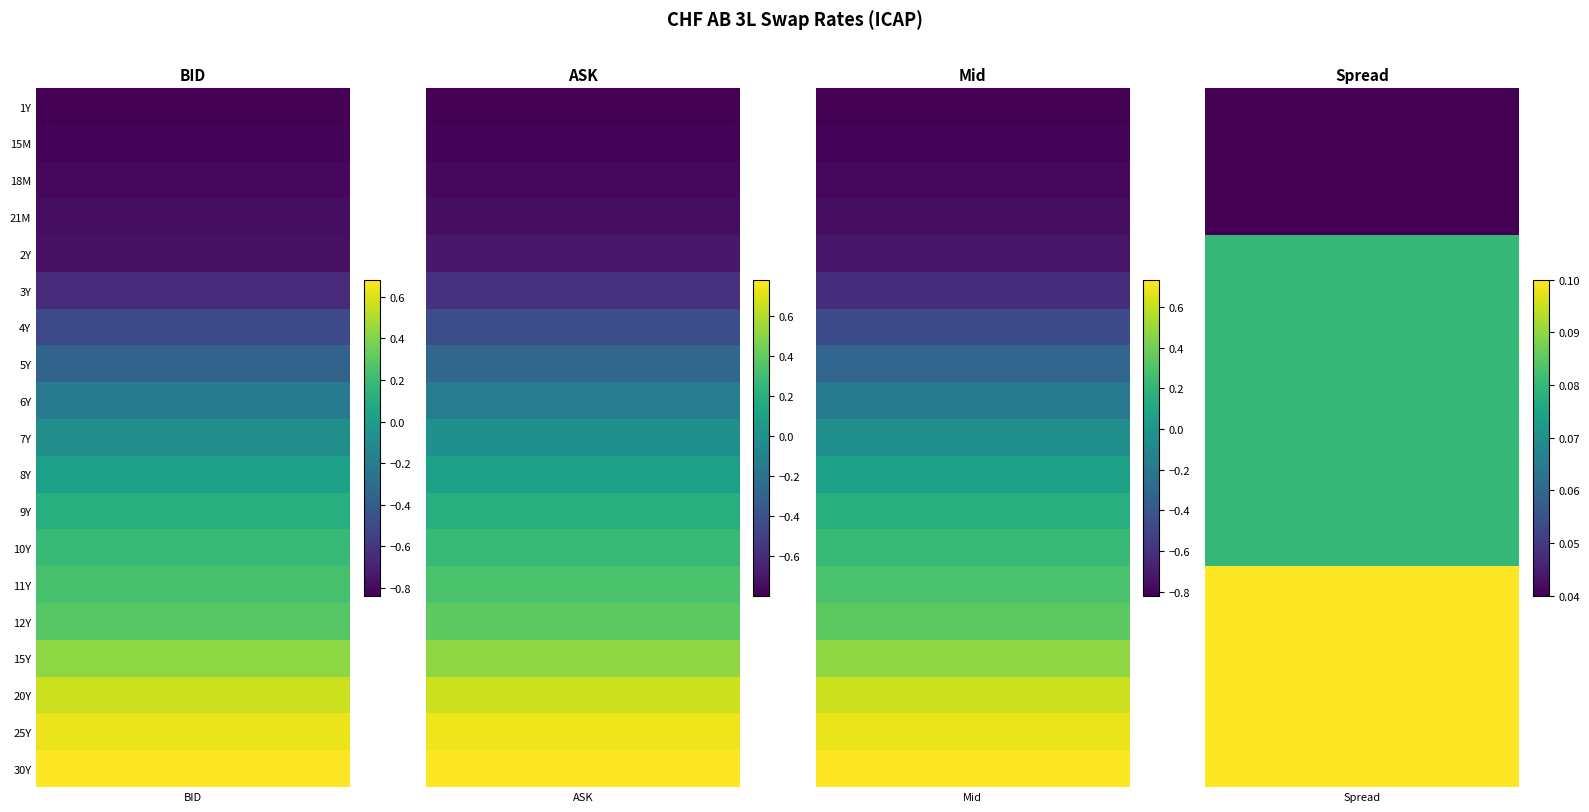

Reading left to right, what are all the values shown in this chart?

1Y: BID=-0.8	ASK=-0.8	Mid=-0.8	Spread=0.0
15M: BID=-0.8	ASK=-0.8	Mid=-0.8	Spread=0.0
18M: BID=-0.8	ASK=-0.8	Mid=-0.8	Spread=0.0
21M: BID=-0.8	ASK=-0.7	Mid=-0.8	Spread=0.0
2Y: BID=-0.8	ASK=-0.7	Mid=-0.7	Spread=0.1
3Y: BID=-0.7	ASK=-0.6	Mid=-0.6	Spread=0.1
4Y: BID=-0.5	ASK=-0.4	Mid=-0.5	Spread=0.1
5Y: BID=-0.4	ASK=-0.3	Mid=-0.3	Spread=0.1
6Y: BID=-0.2	ASK=-0.1	Mid=-0.2	Spread=0.1
7Y: BID=-0.1	ASK=-0.0	Mid=-0.0	Spread=0.1
8Y: BID=0.0	ASK=0.1	Mid=0.1	Spread=0.1
9Y: BID=0.1	ASK=0.2	Mid=0.2	Spread=0.1
10Y: BID=0.2	ASK=0.3	Mid=0.2	Spread=0.1
11Y: BID=0.2	ASK=0.3	Mid=0.3	Spread=0.1
12Y: BID=0.3	ASK=0.4	Mid=0.3	Spread=0.1
15Y: BID=0.4	ASK=0.5	Mid=0.5	Spread=0.1
20Y: BID=0.6	ASK=0.7	Mid=0.6	Spread=0.1
25Y: BID=0.6	ASK=0.7	Mid=0.7	Spread=0.1
30Y: BID=0.7	ASK=0.8	Mid=0.7	Spread=0.1